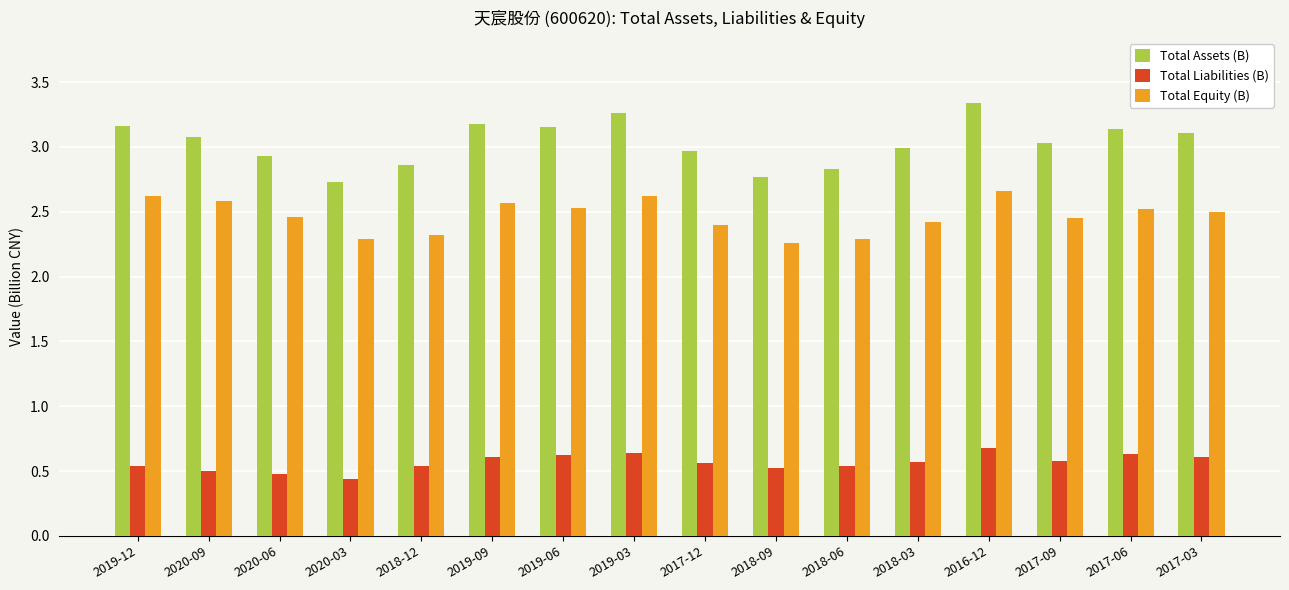

Where does the Total Assets (B) series first go above 3?

2019-12